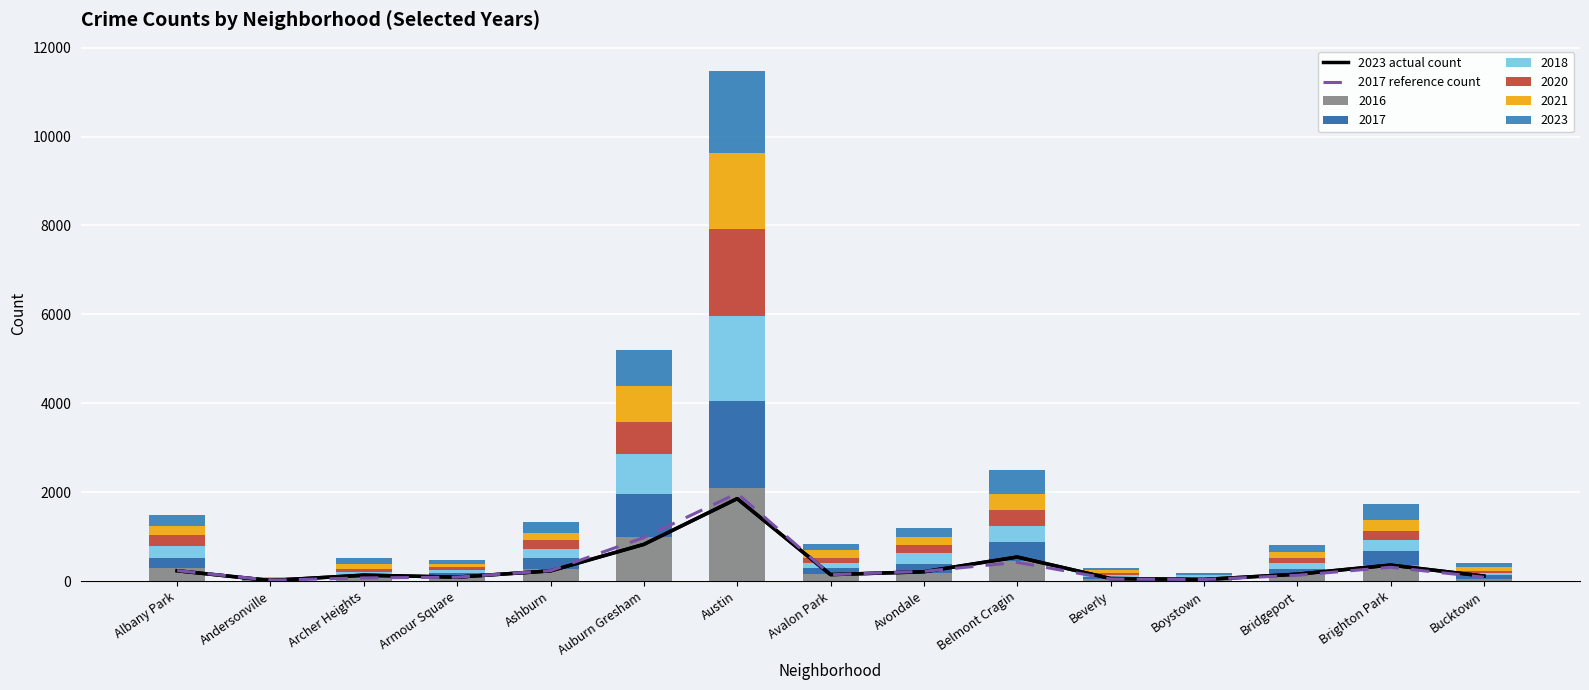

How many values in the 2023 actual count series exceed 153?

7